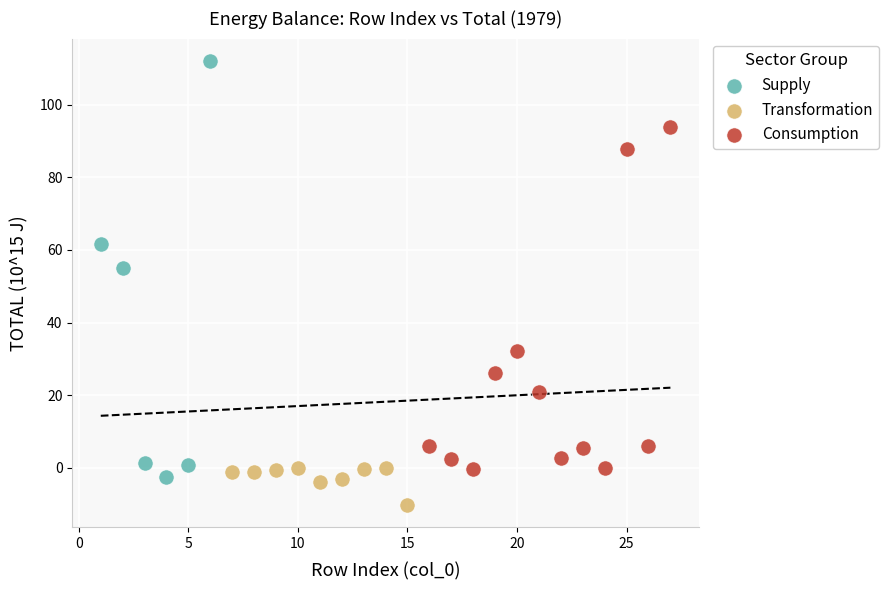

Which series reaches the maximum Y coordinate?

Supply